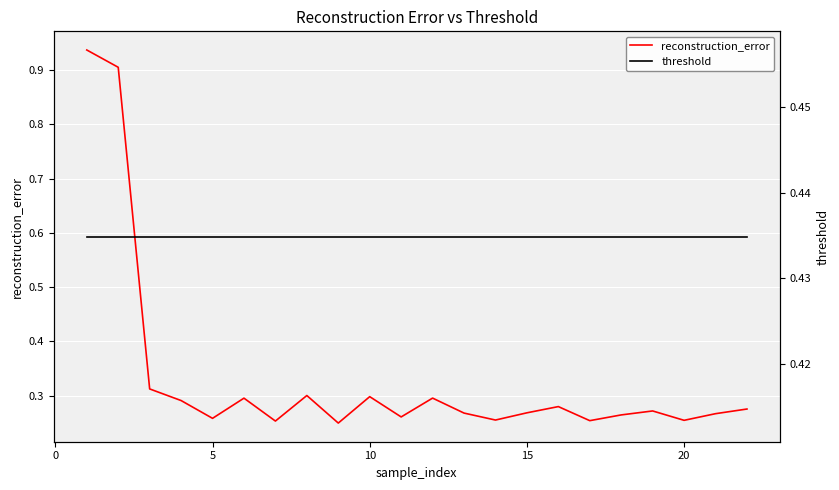

The reconstruction_error series shows 0.4 at 20. True or false?

False